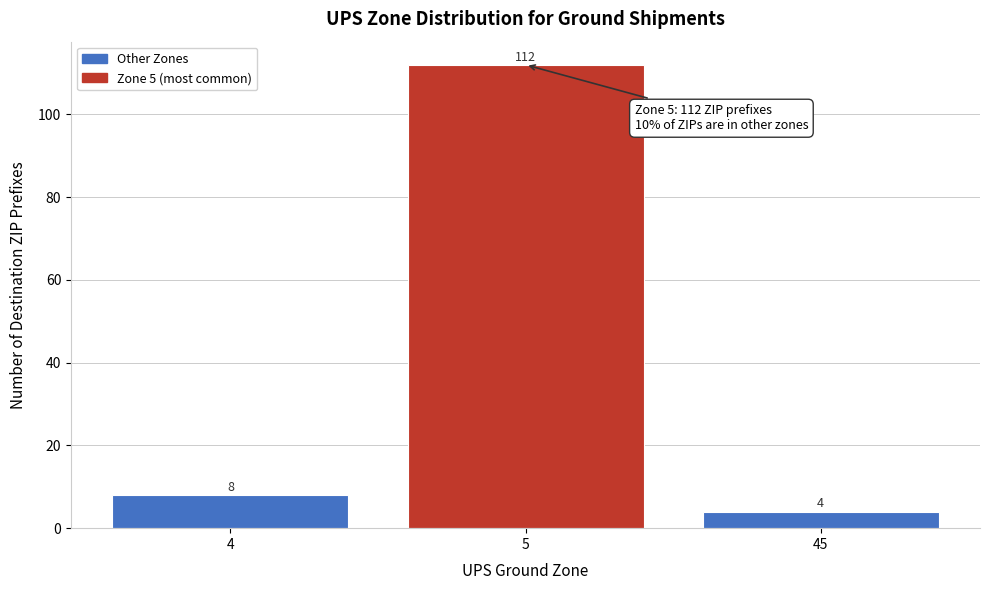

Reading right to left, list all the values displayed in this chart.

45=4	5=112	4=8